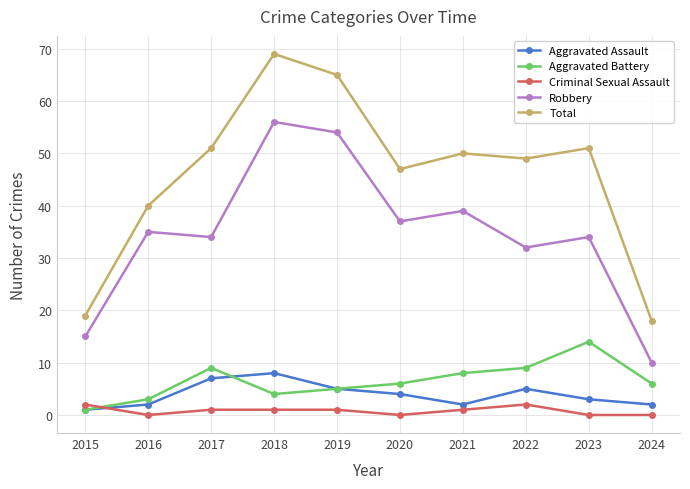

At which label is Aggravated Assault closest to 4?

2020